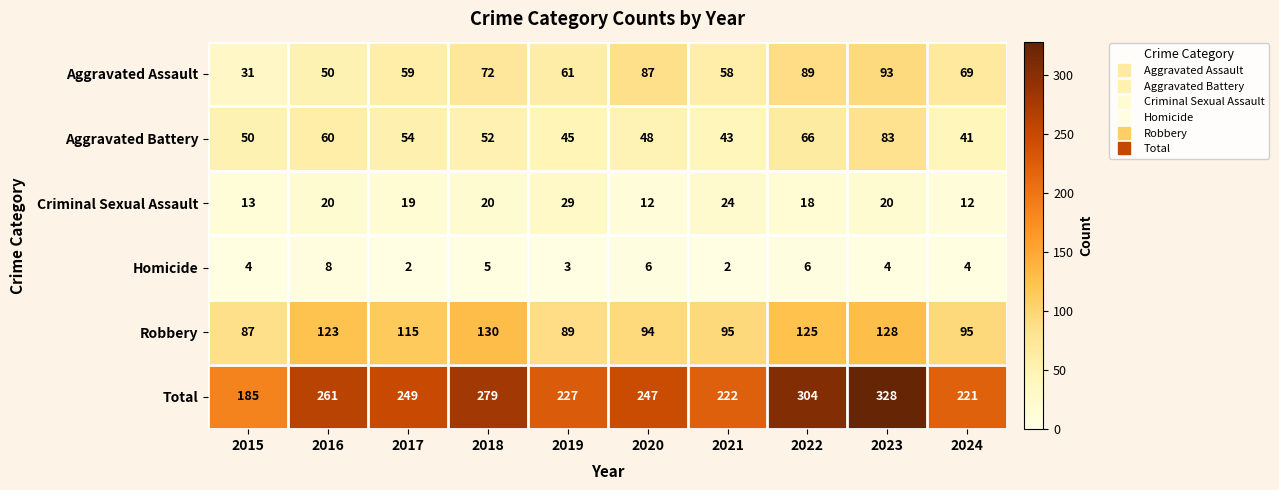

Which series has the widest spread of values?

Total